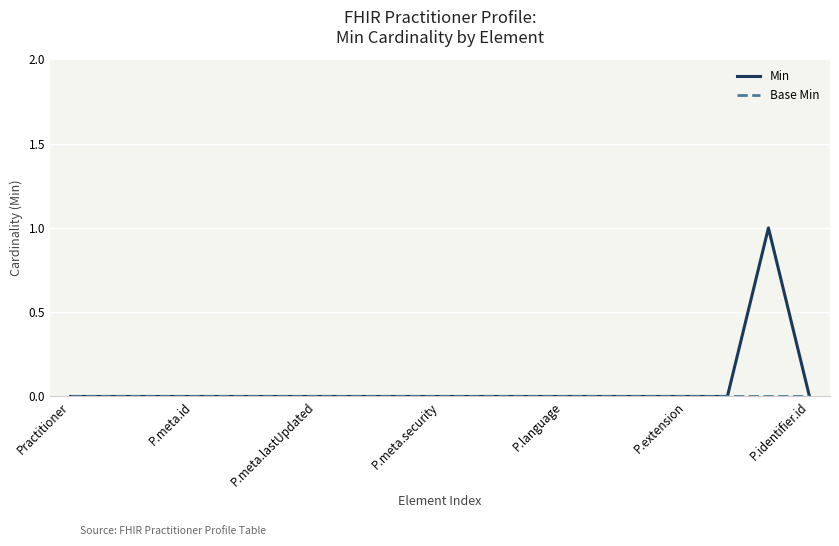

Which series has the largest range (max minus min)?

Min